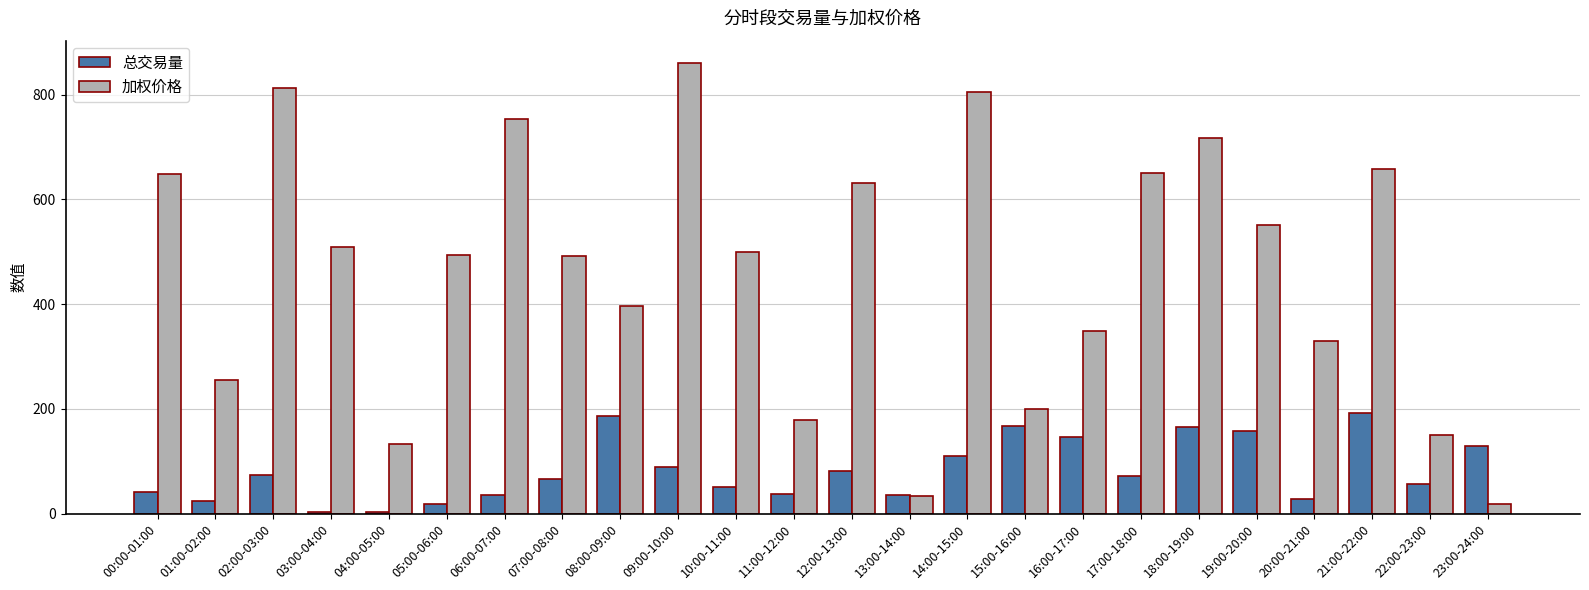

At which label does 总交易量 first exceed 71?

02:00-03:00